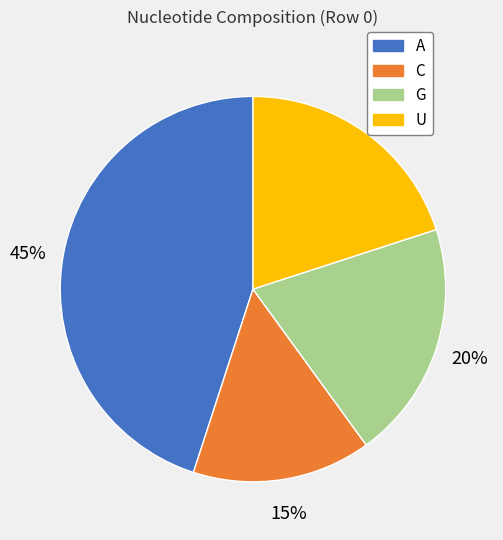

Do C and A together represent more than half of the pie?

Yes